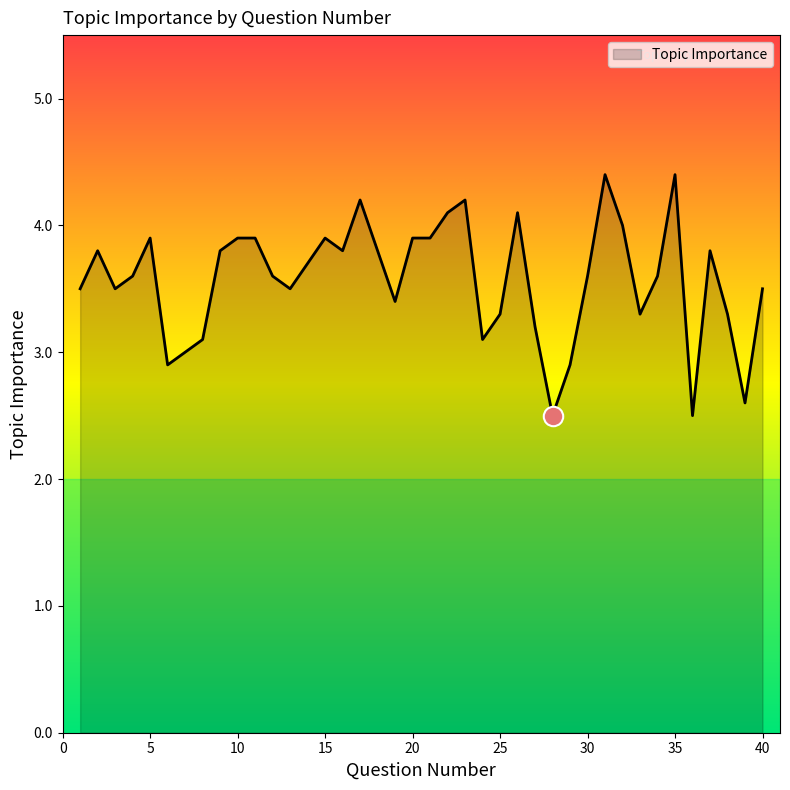

What is the greatest value displayed?

4.4